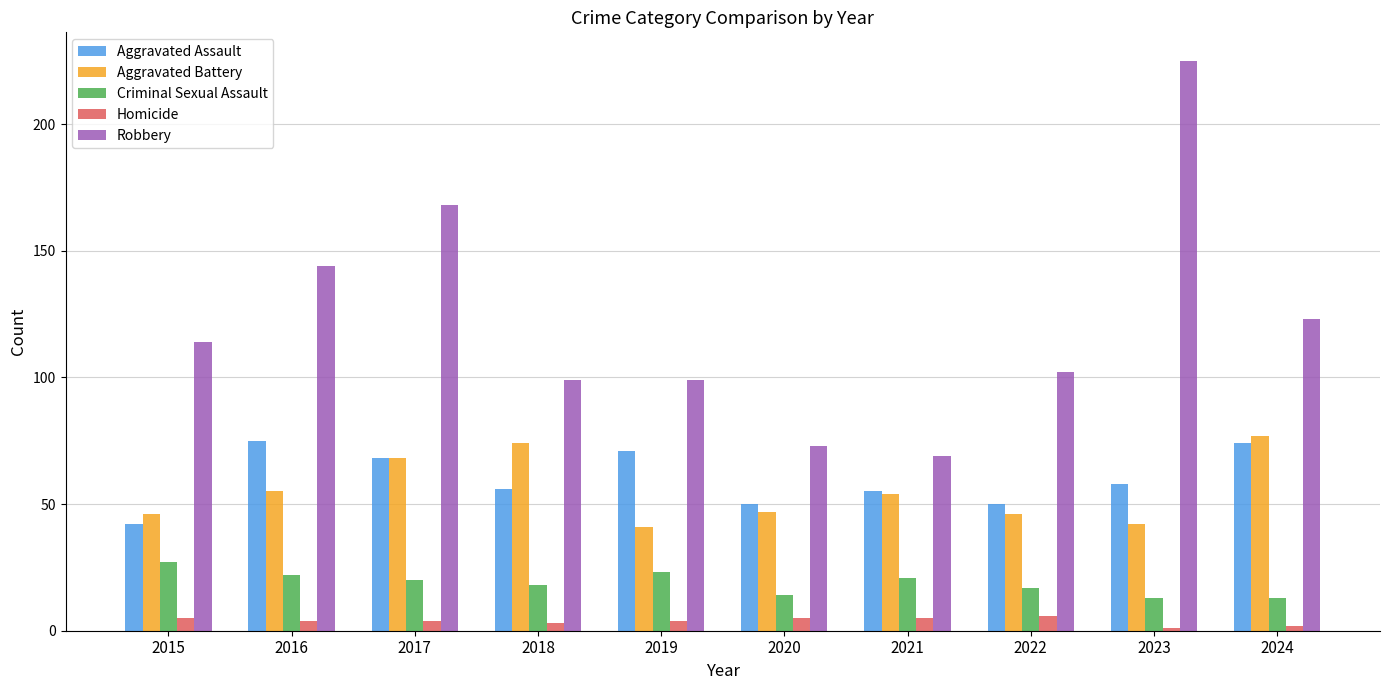

What is the value of the Homicide bar at the 4th from the left?

3